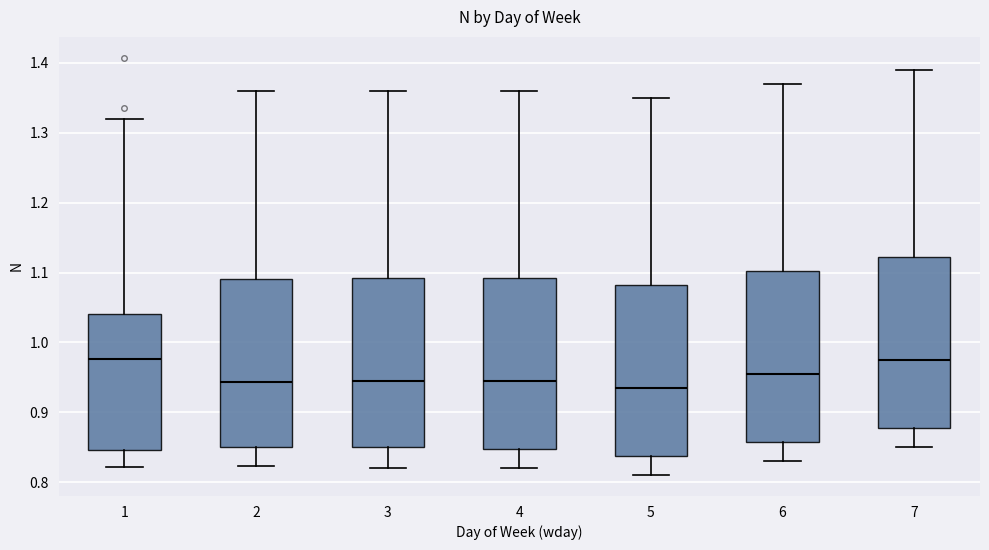

Where does the upper whisker of the box at x = 4 end on the y-axis? The values are not printed on the chart, so give them approximately, as read against the axis.

1.36